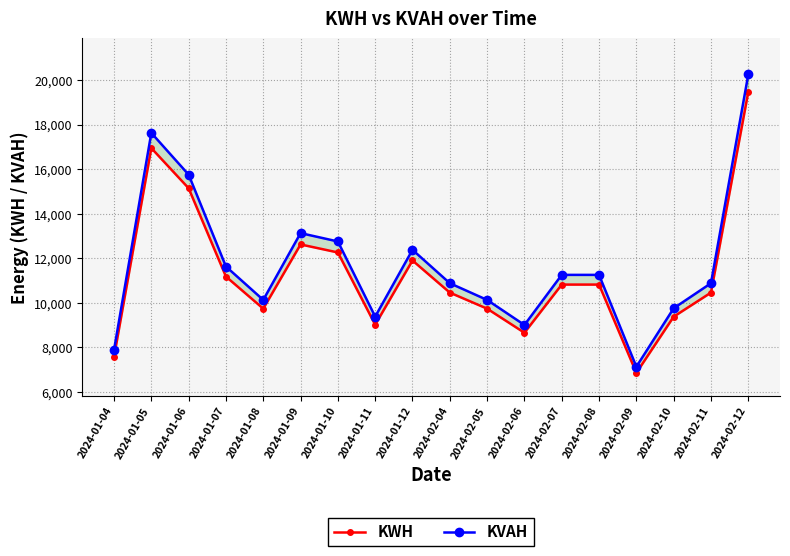

What is the spread (max minus min) of values at 2024-02-09?

276.0